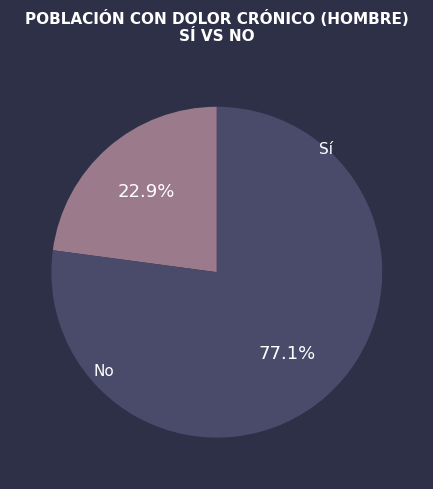

To the nearest percent, what percentage of the pie is Sí?

23%